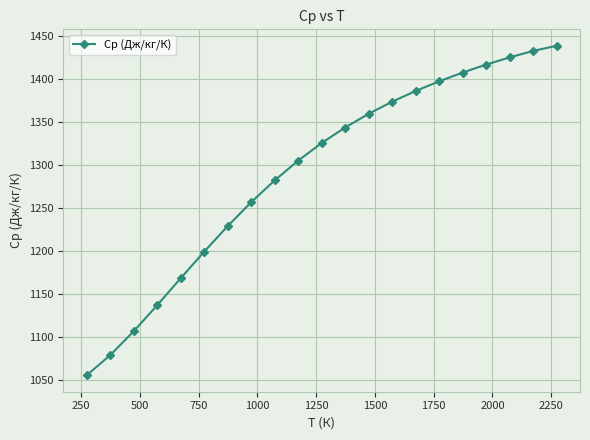

What is the value of the 17th point from the left?

1407.9